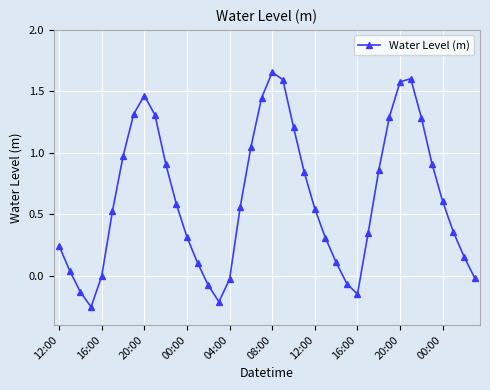

Does the chart display data point markers on the line(s)?

Yes